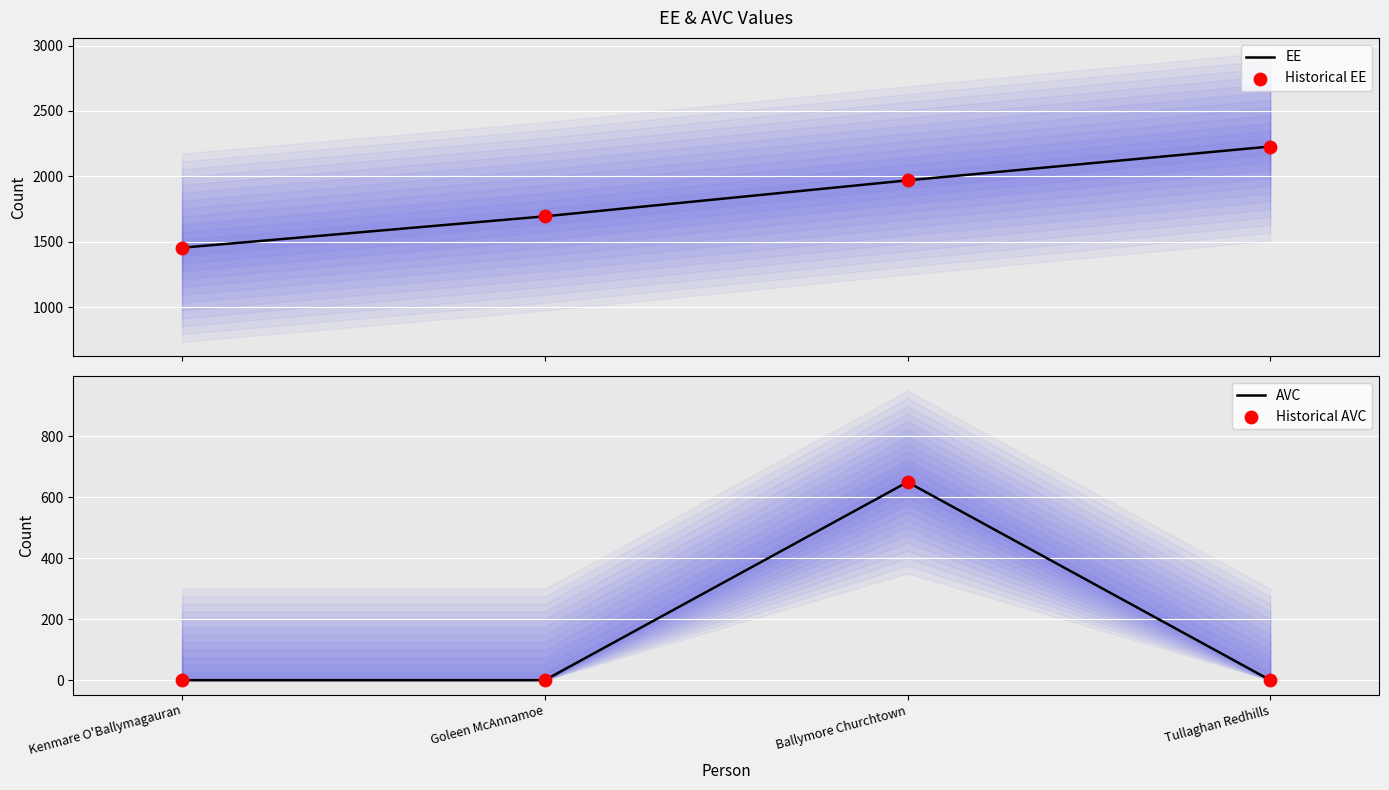

Which series has the largest total across all categories?

EE